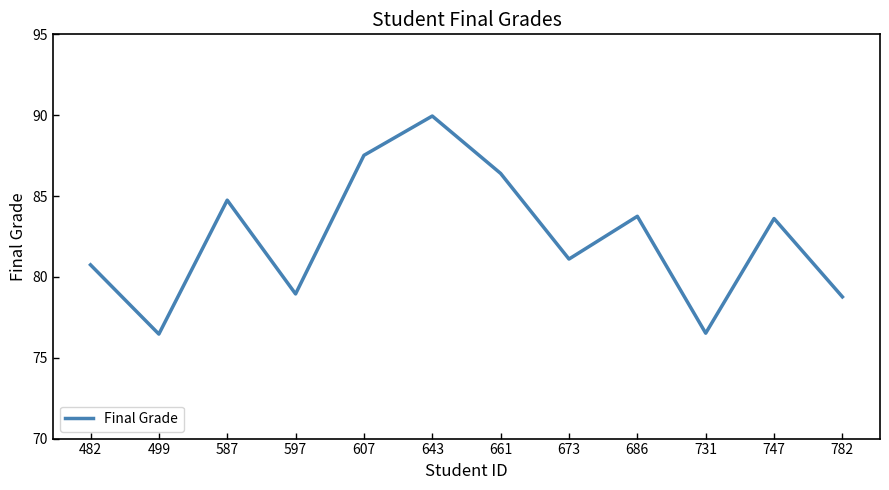

Reading left to right, extract all data points from this chart.

80.7	76.5	84.7	78.9	87.5	89.9	86.4	81.1	83.7	76.5	83.6	78.8